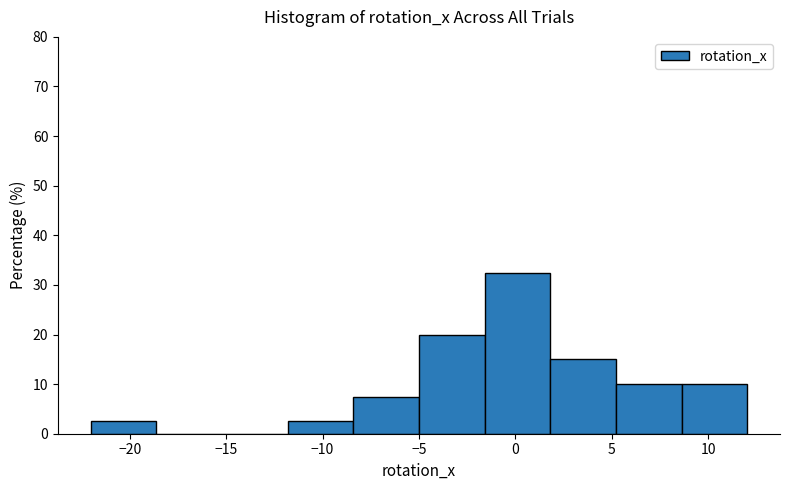

Reading left to right, transcribe this chart: for each bar, give the range it covers on the x-axis and its height. Neither the bar edges nor the heights are printed on the chart, so give them approximately, as read against the axes.

-22.0 to -18.5: 3
-18.5 to -15.0: 0
-15.0 to -12.0: 0
-12.0 to -8.5: 3
-8.5 to -5.0: 8
-5.0 to -1.5: 20
-1.5 to 2.0: 33
2.0 to 5.0: 15
5.0 to 8.5: 10
8.5 to 12.0: 10